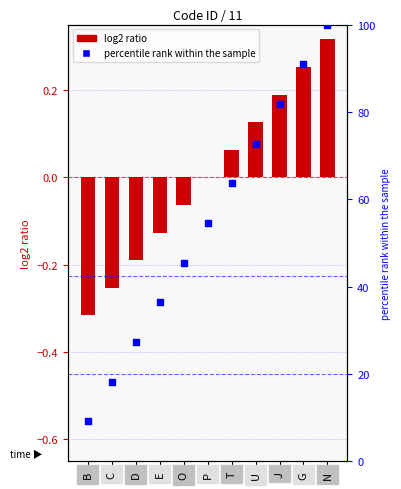

Which series reaches the minimum Y coordinate?

ID (normalized)